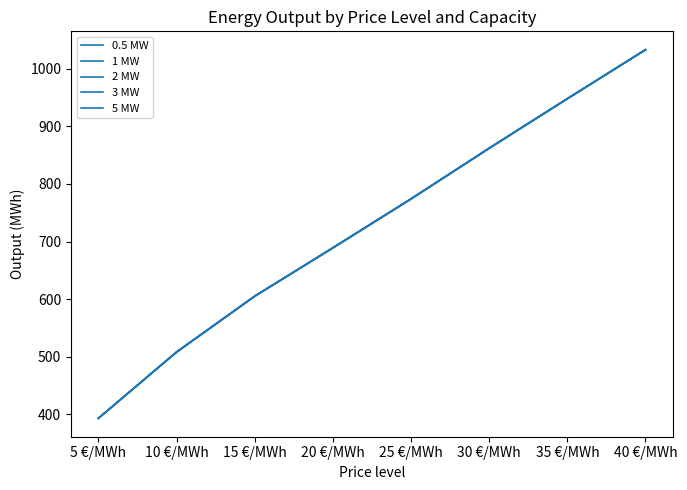

Does the chart display data point markers on the line(s)?

No